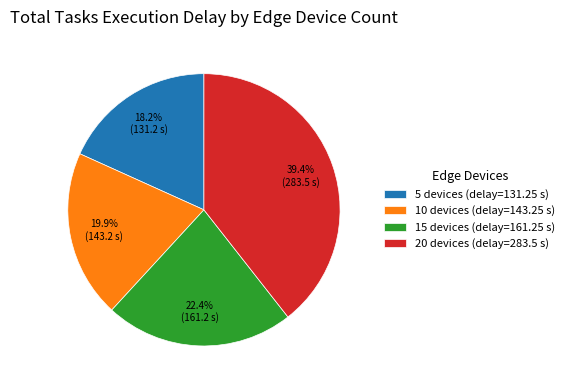

How many slices are in this pie chart?

4